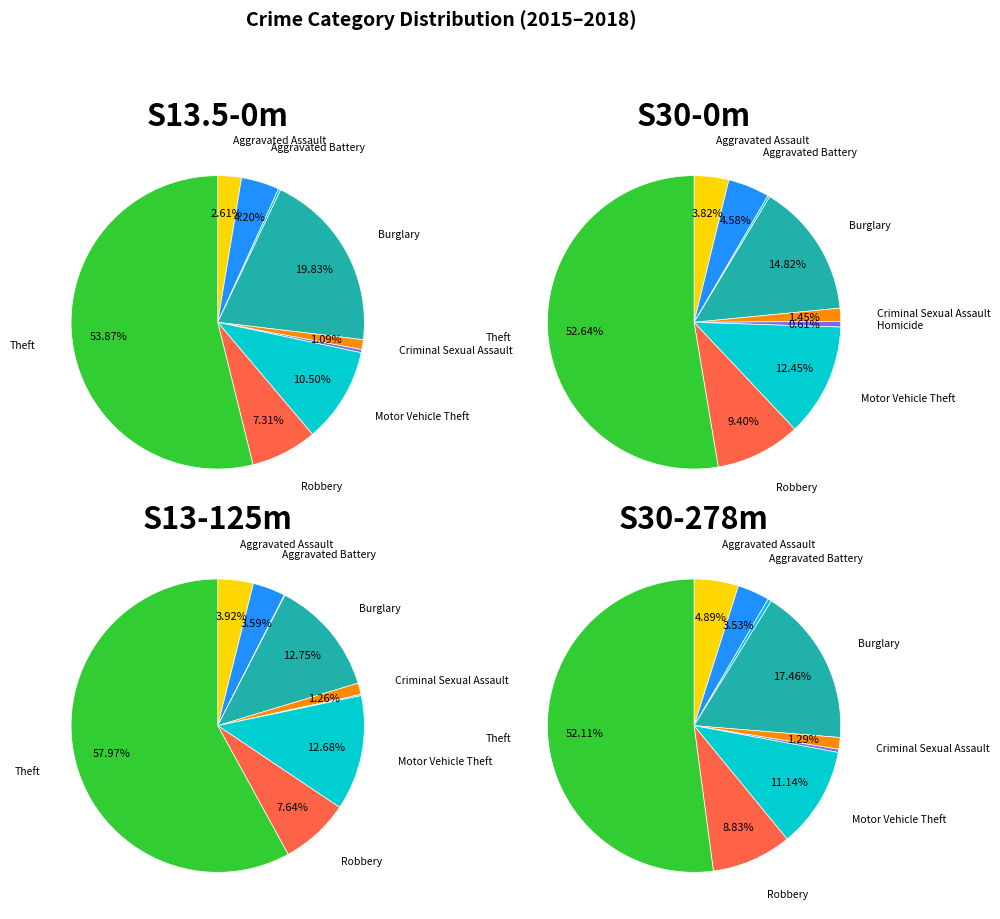

Which has a higher value, Arson or Burglary?

Burglary